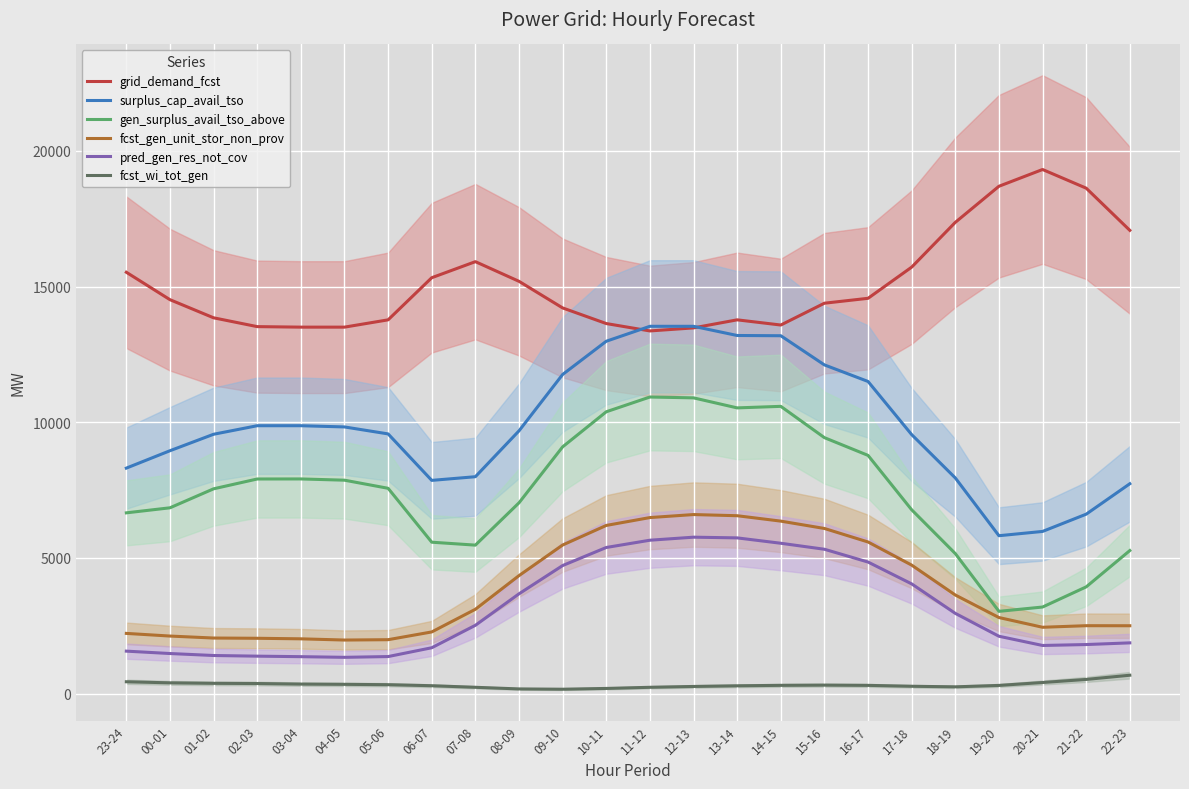

What position from the left is 03-04?

5